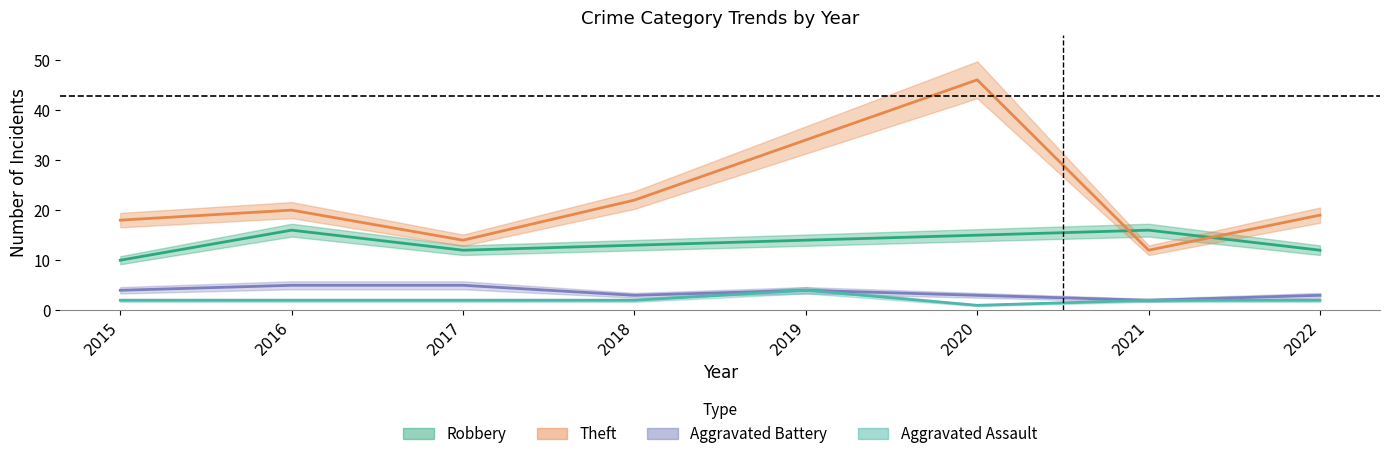

Is the value of Aggravated Battery at 2020 greater than the value of Robbery at 2015?

No